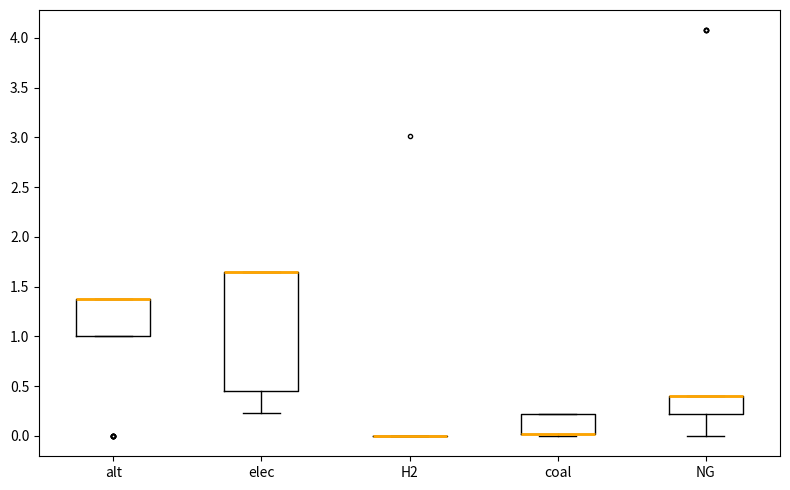

Comparing the boxes themselves (not the whiskers), which one is the tallest?

elec